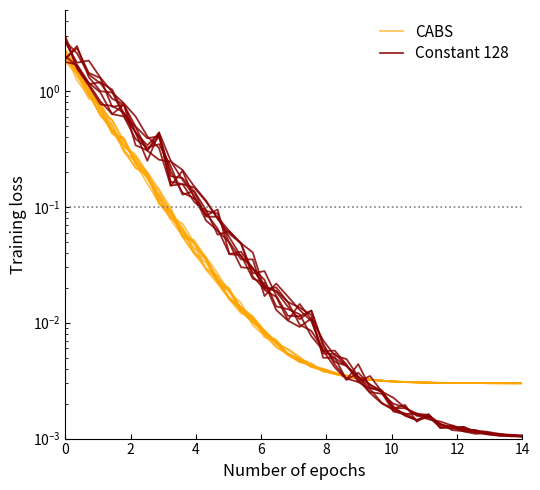

What is the value of the CABS point at the 8th from the left?

0.2